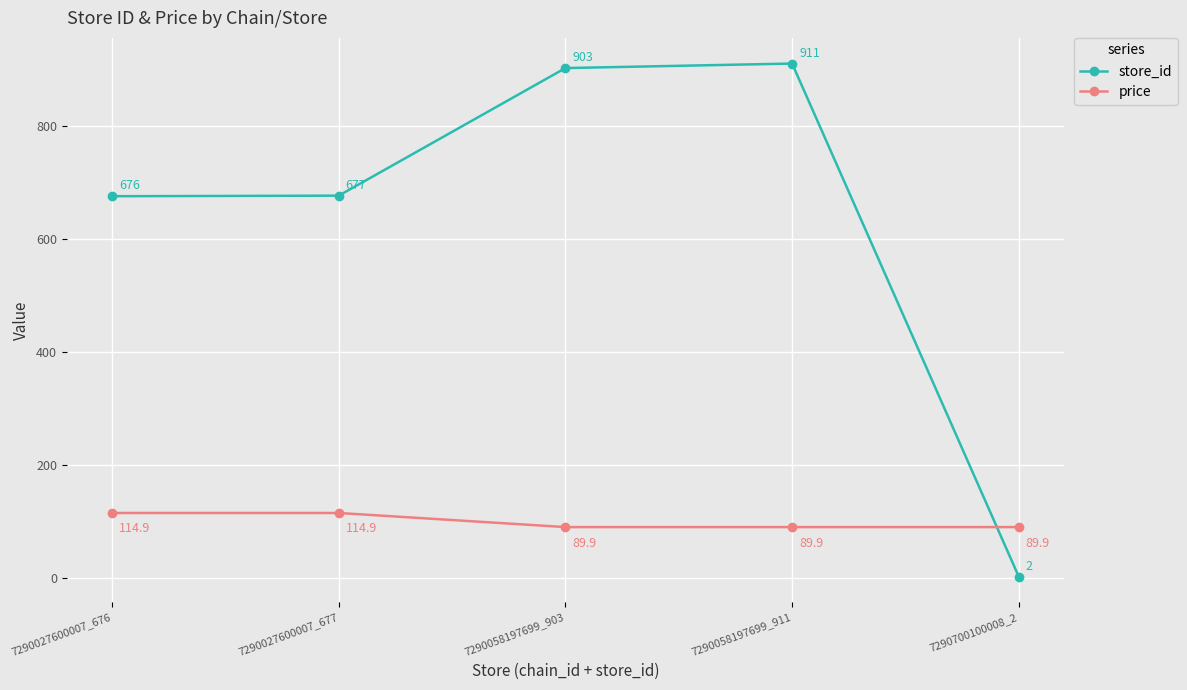

How many data points does each series have?

5